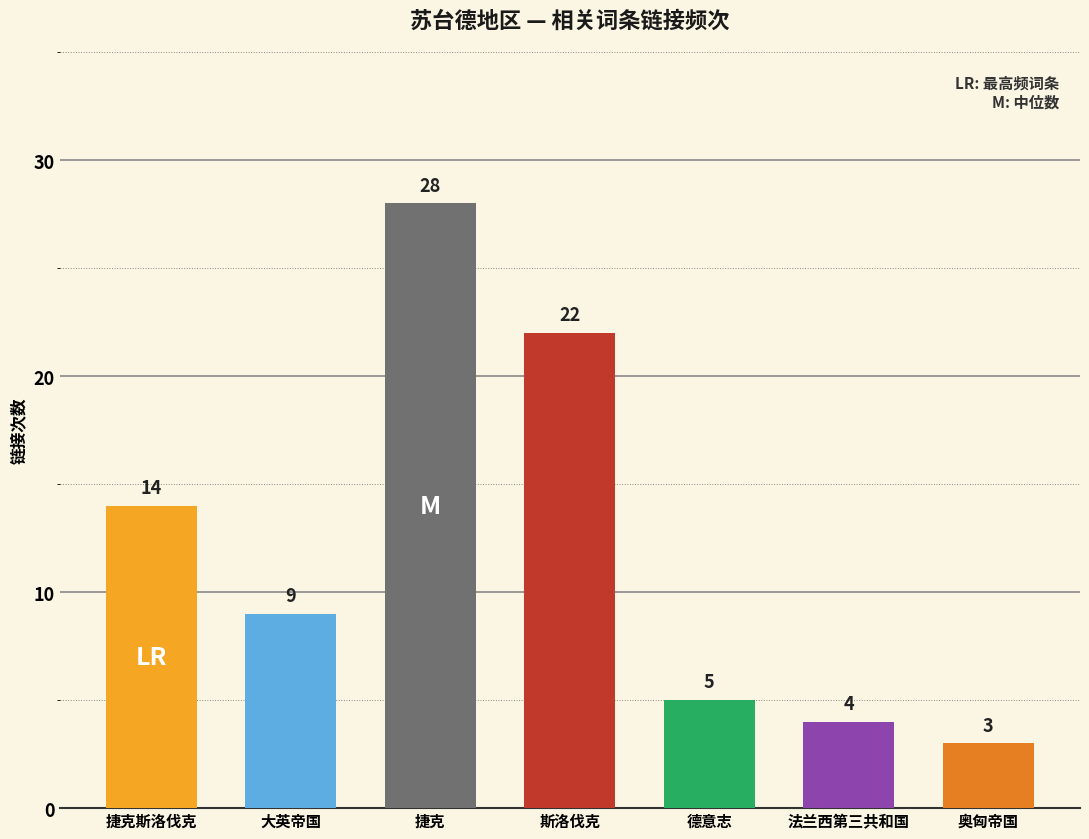

Reading right to left, extract all data points from this chart.

3	4	5	22	28	9	14